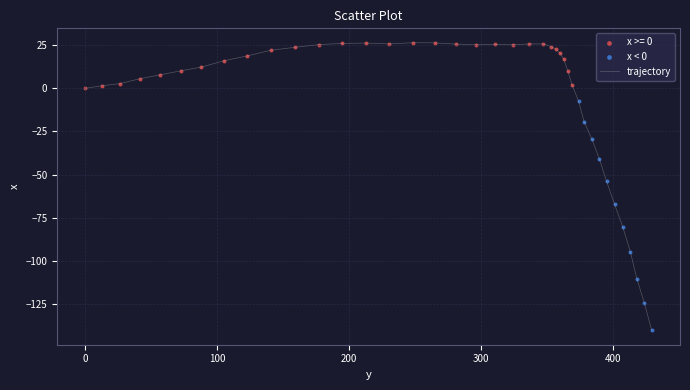

What is the minimum value shown in the chart?

-140.2